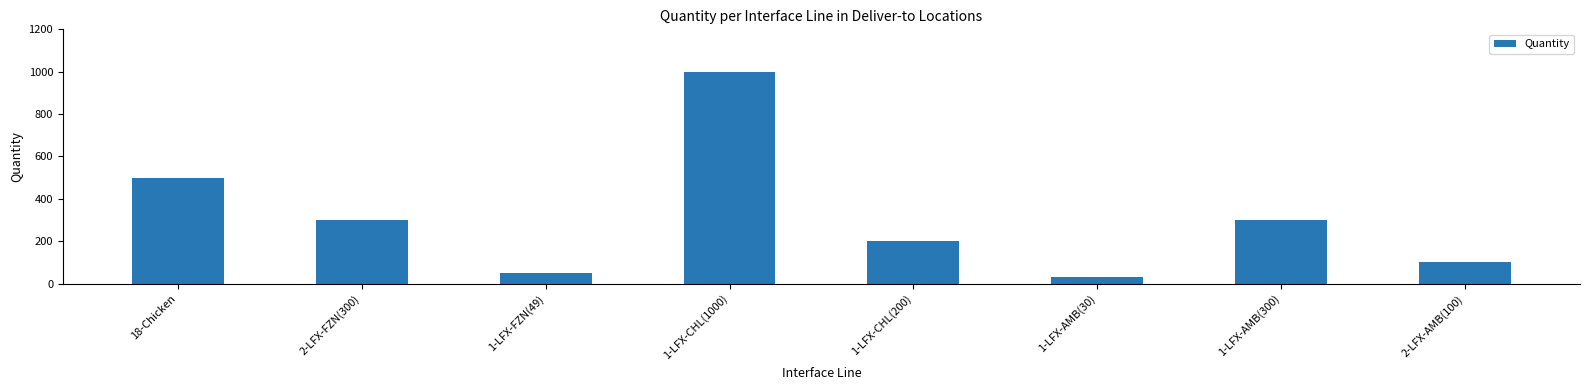

Where is the data nearest to the value 515?

18-Chicken